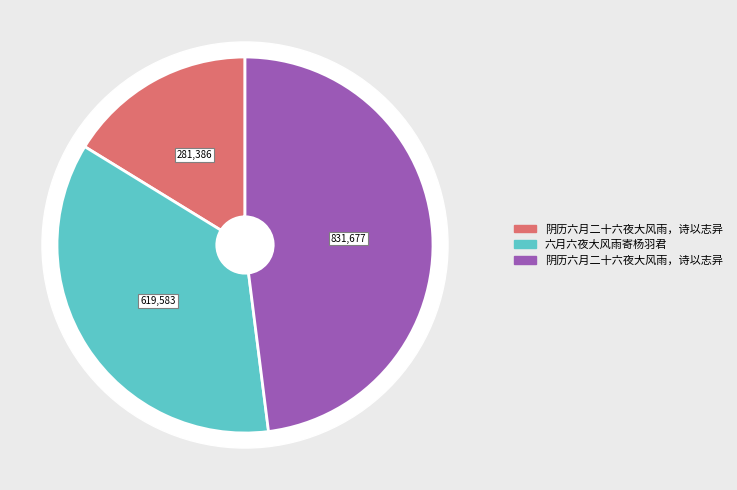

To the nearest percent, what is the difference between the 六月六夜大风雨寄杨羽君 and 阴历六月二十六夜大风雨，诗以志异 slice percentages?

12%